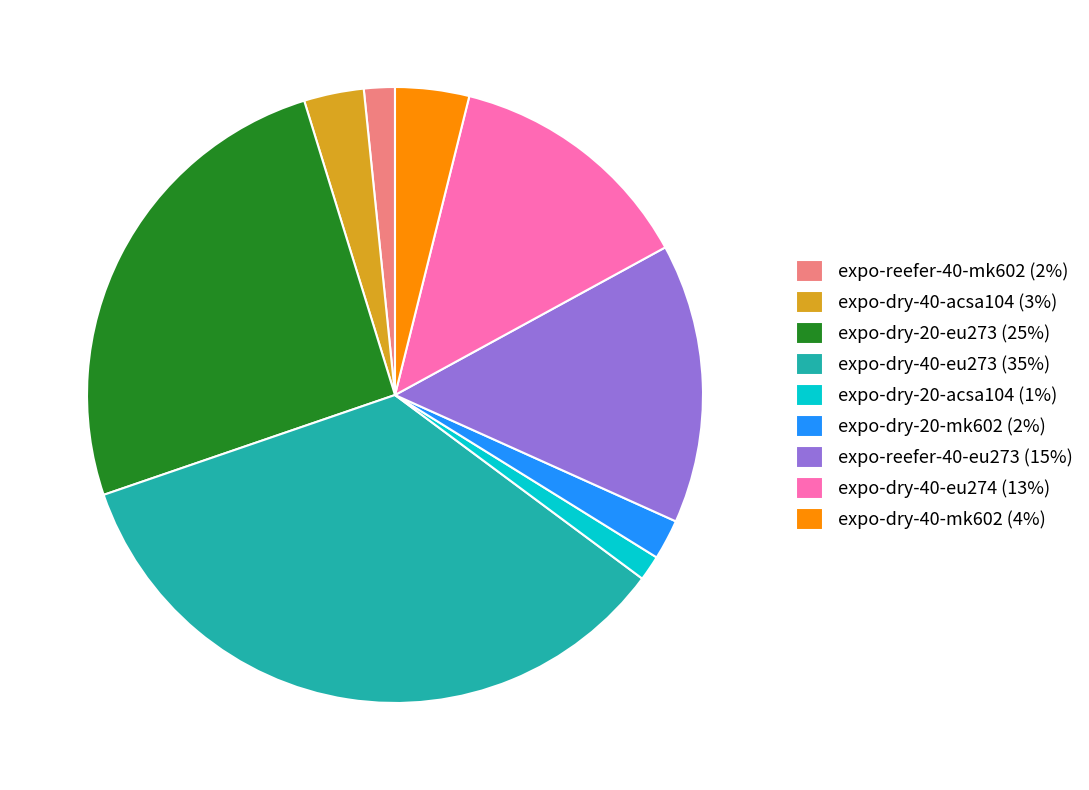

Does expo-dry-40-eu274 (13%) represent more than half of the total?

No